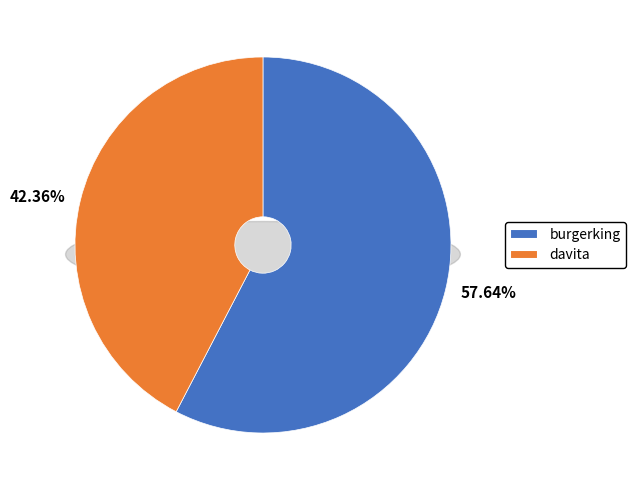

To the nearest percent, what is the difference between the burgerking and davita slice percentages?

15%